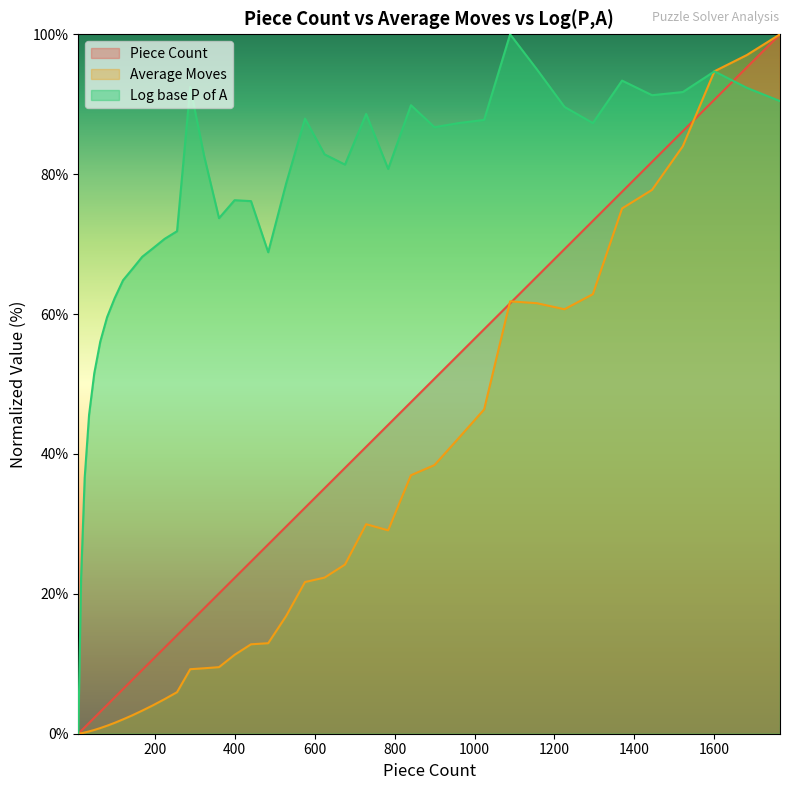

How many interior local valleys does the Log base P of A series have?

7